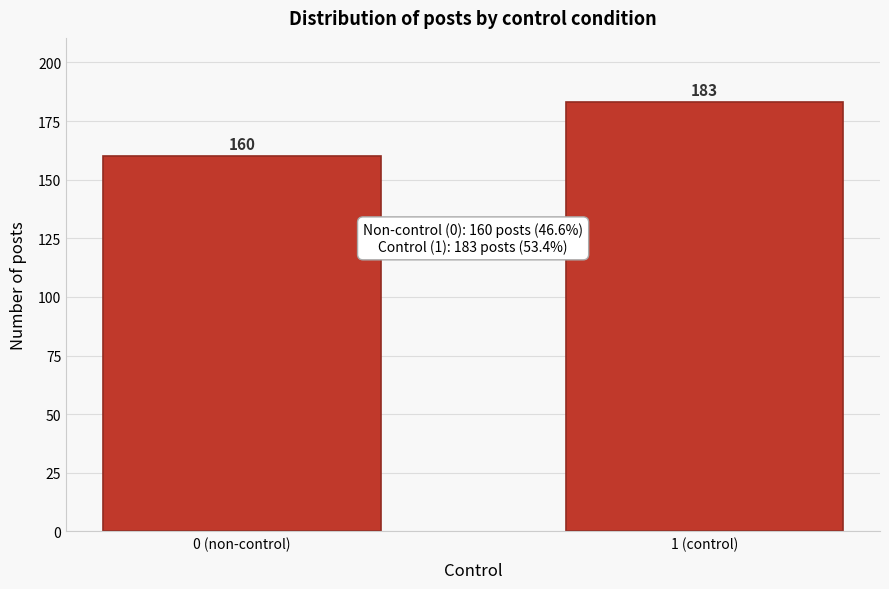

Reading left to right, list all the values displayed in this chart.

0 (non-control)=160	1 (control)=183